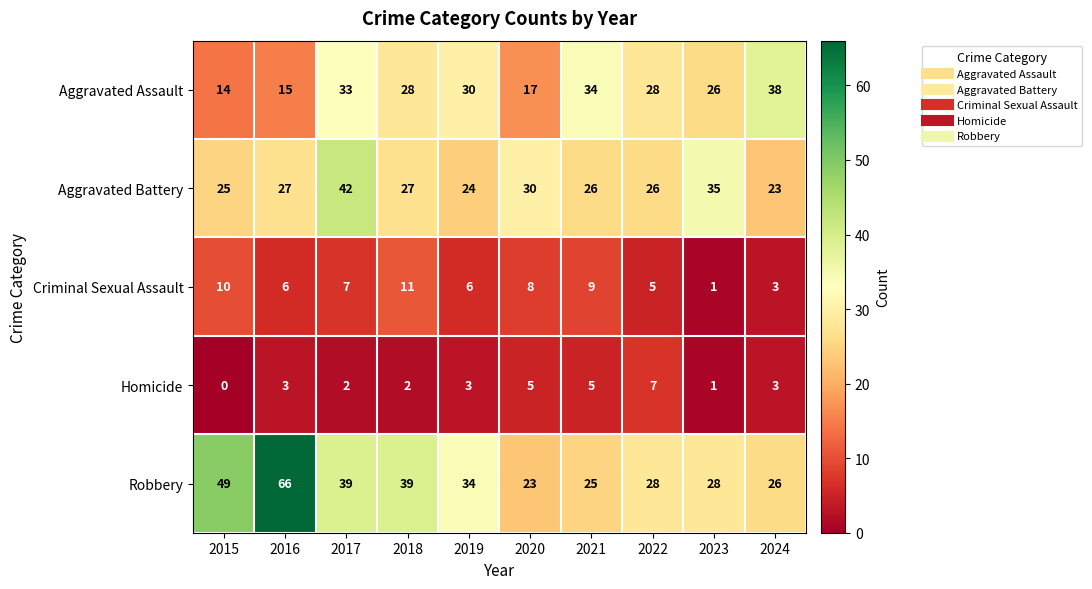

What is the difference between the highest and lowest values at 2018?

37